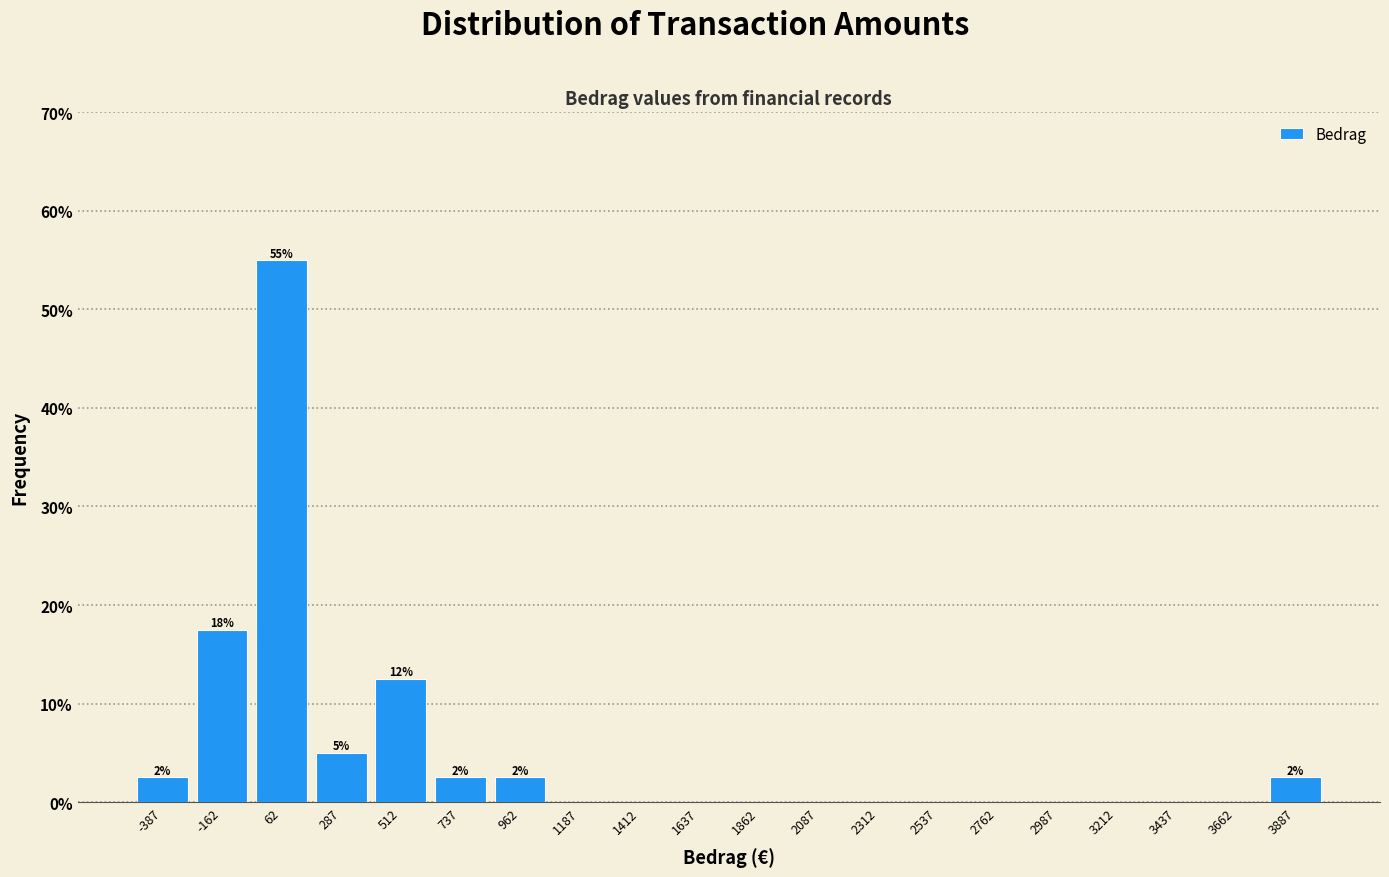

Which range on the x-axis has the tallest bar?

-50 to 175